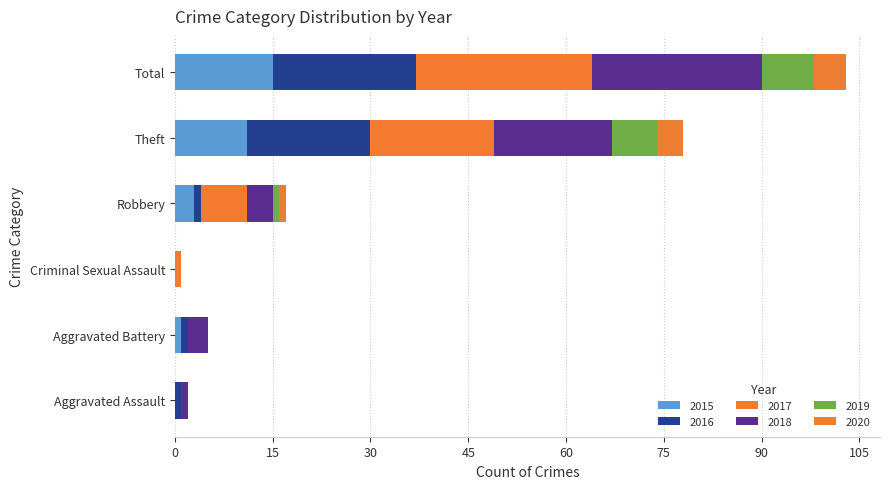

What is the difference between the maximum and second lowest values in the 2018 series?

25